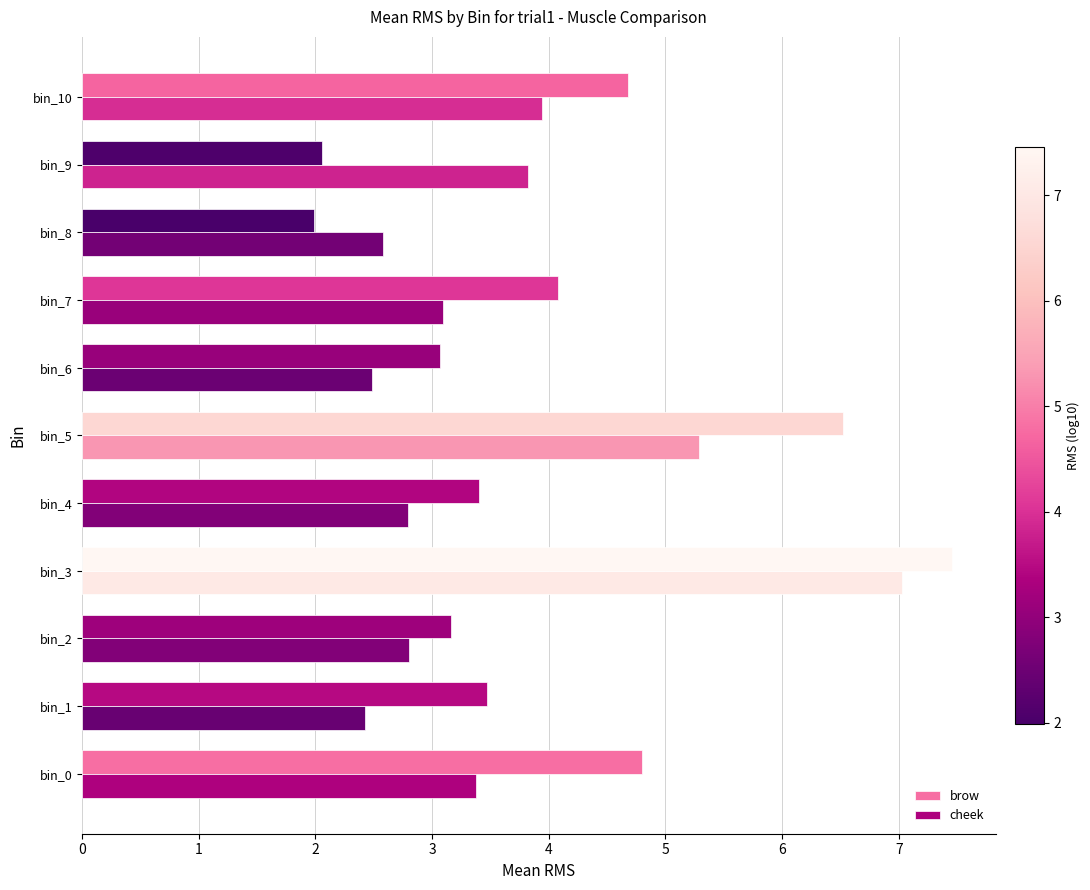

List the labels in order of brow value, largest first.

bin_3, bin_5, bin_0, bin_10, bin_7, bin_1, bin_4, bin_2, bin_6, bin_9, bin_8